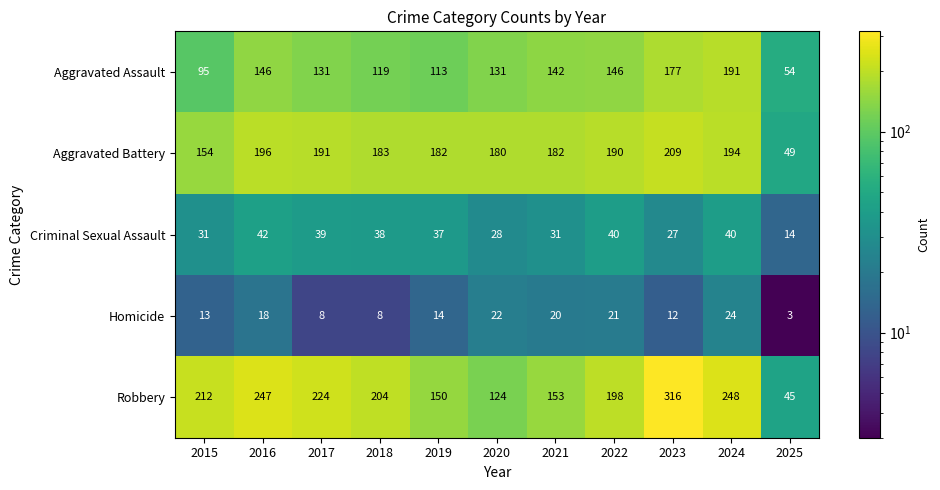

At which category is the sum across all series the highest?

2023